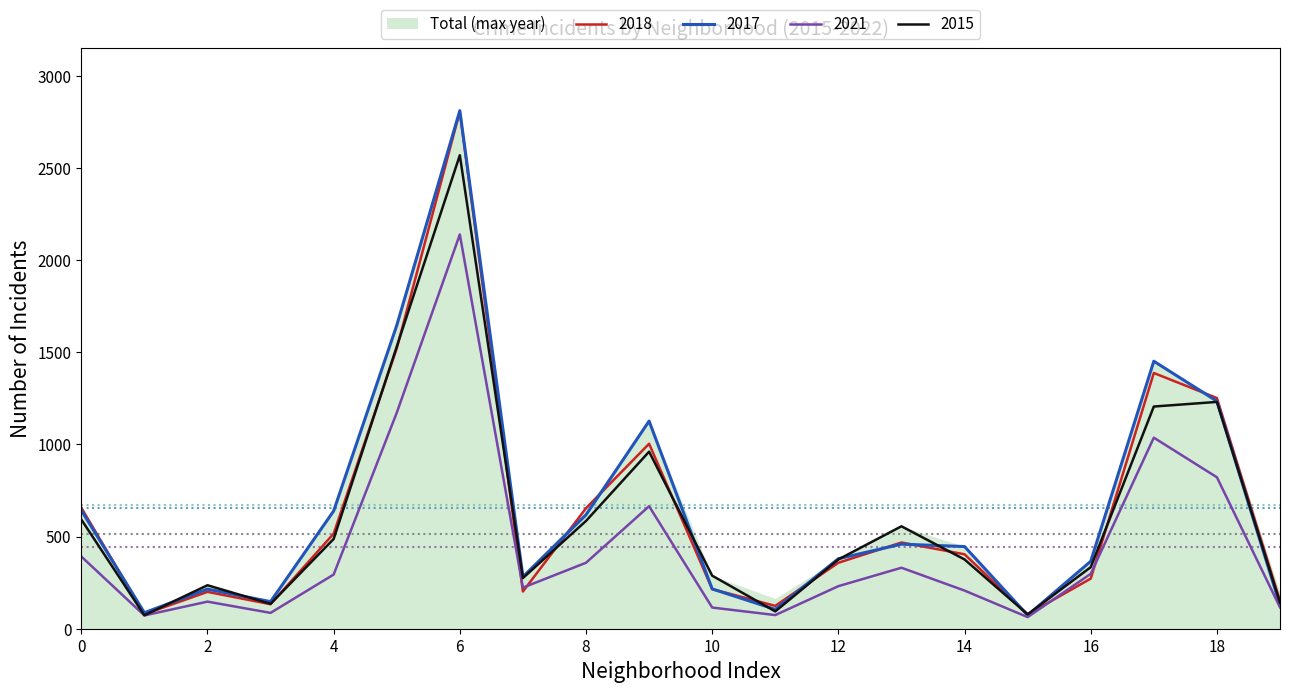

What is the lowest value of the 2017 series?

73